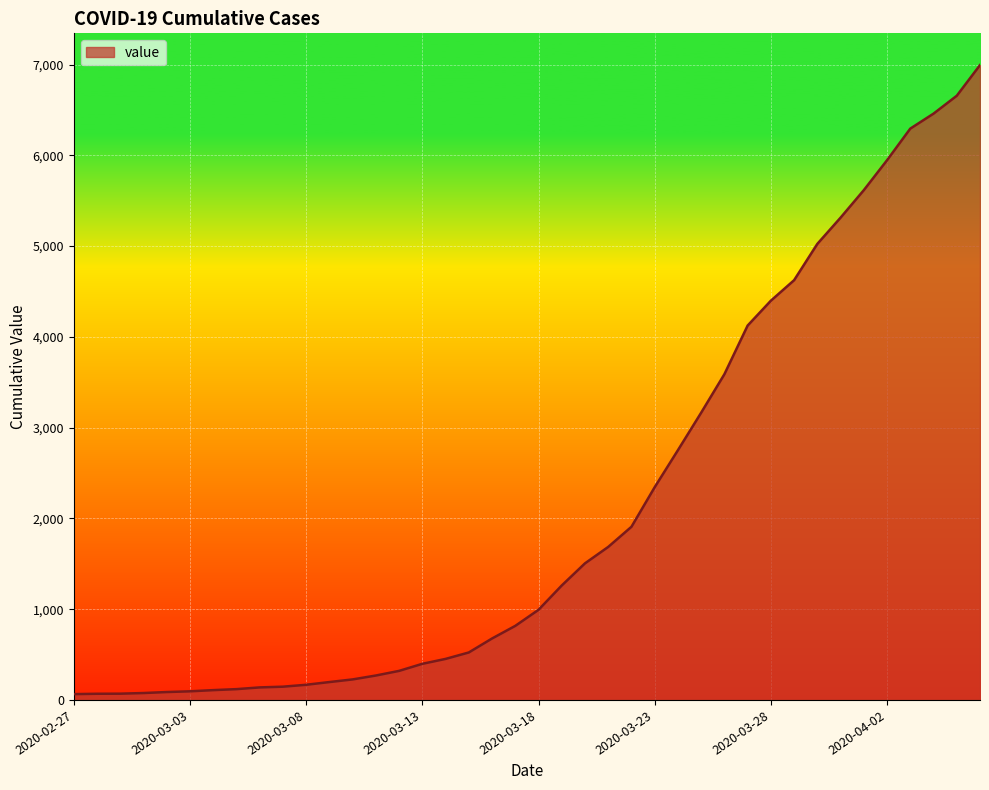

What is the difference between the maximum and minimum values?

6931